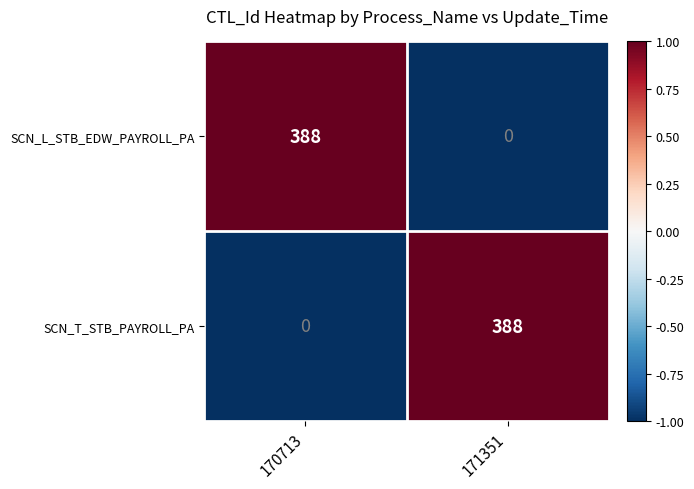

At which label is SCN_T_STB_PAYROLL_PA closest to 194?

170713